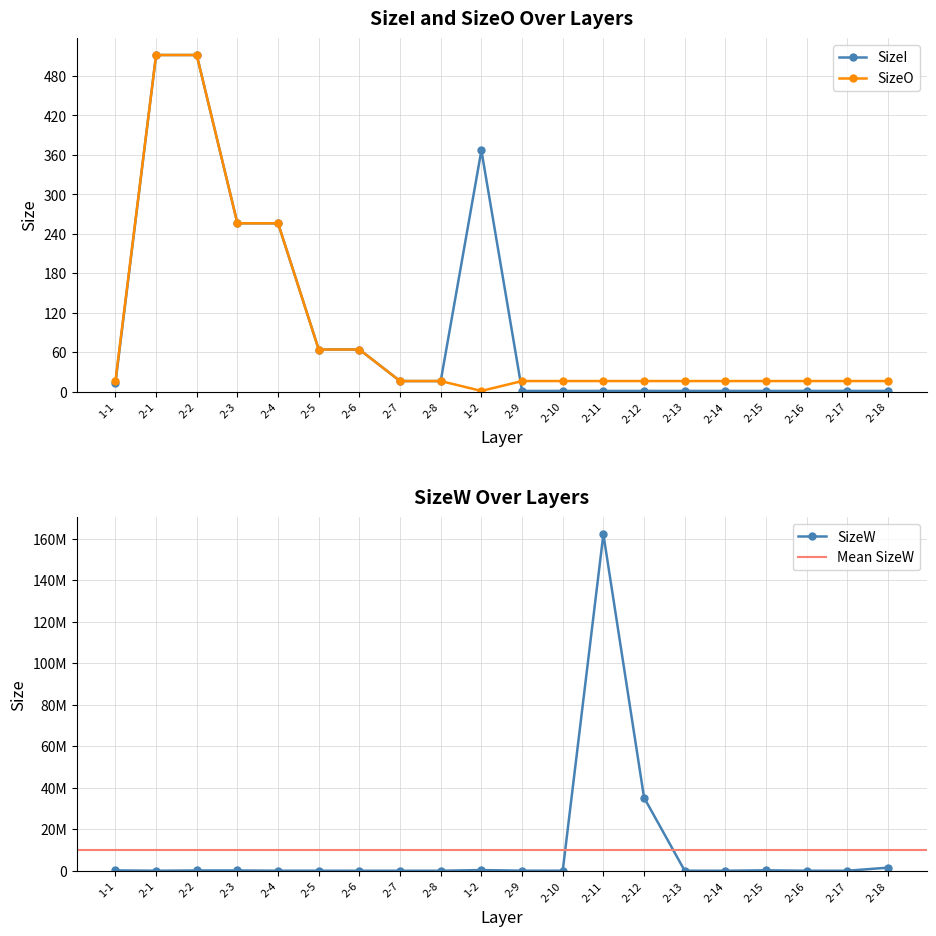

In SizeO, how many points are lower than both neighbors (excluding endpoints)?

1